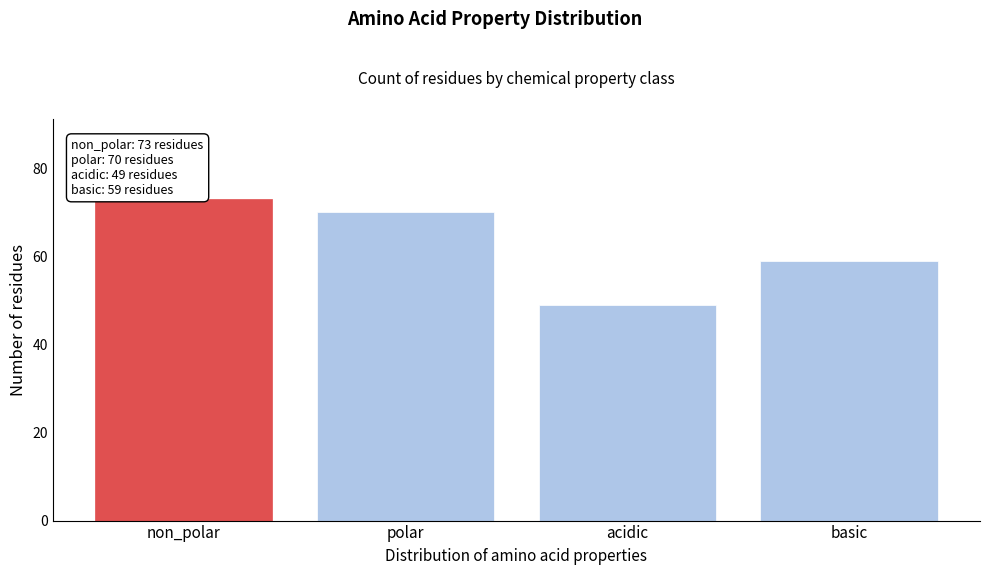

Reading left to right, transcribe all the data shown in this chart.

73	70	49	59